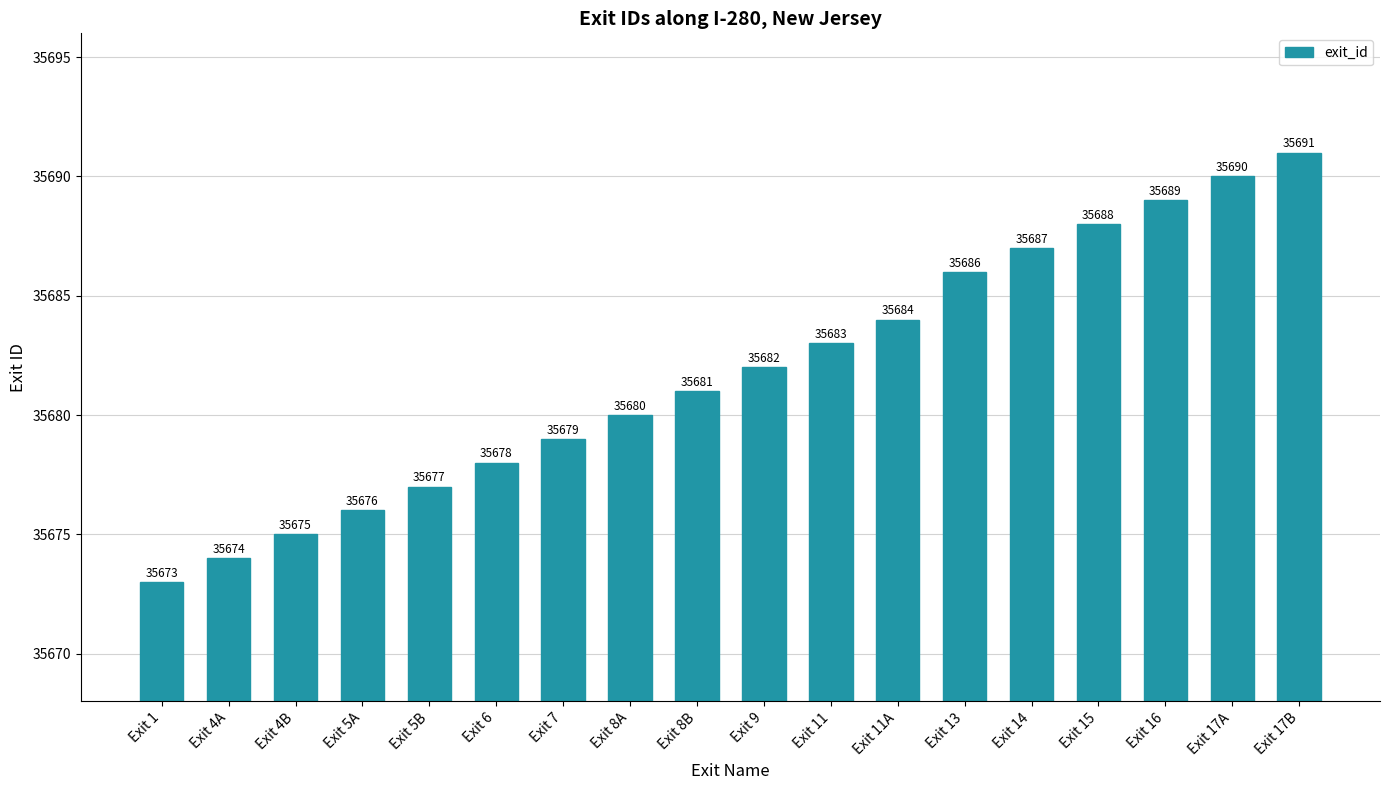

The value at Exit 5B is 61921. True or false?

False